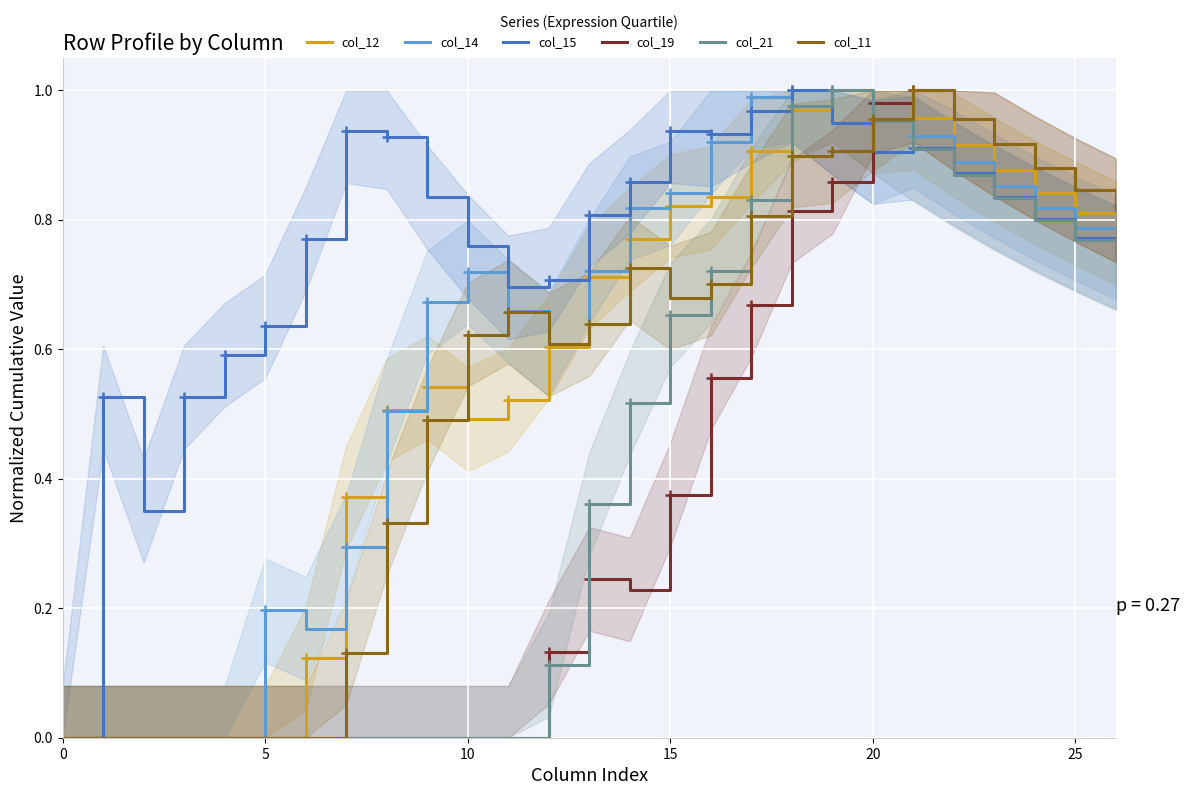

How many series are shown in this chart?

6